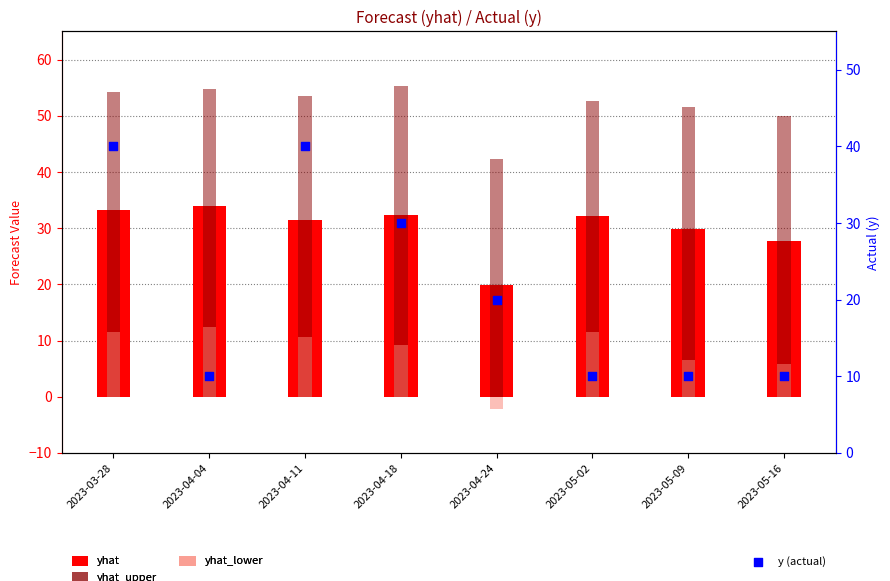

At which category is the sum across all series the highest?

2023-03-28